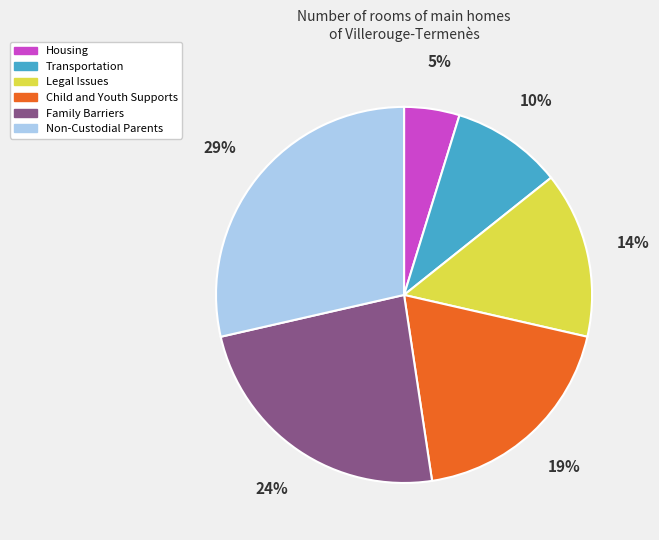

Is it true that Housing is 5% of the pie?

True